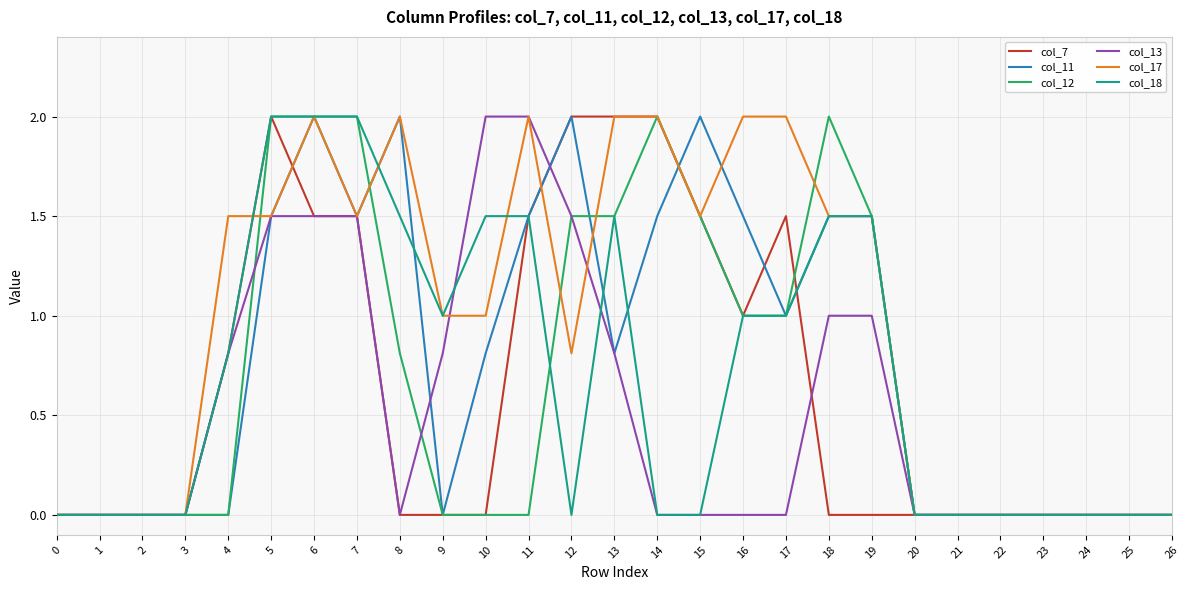

Between 16 and 22, which series saw the biggest shift?

col_17